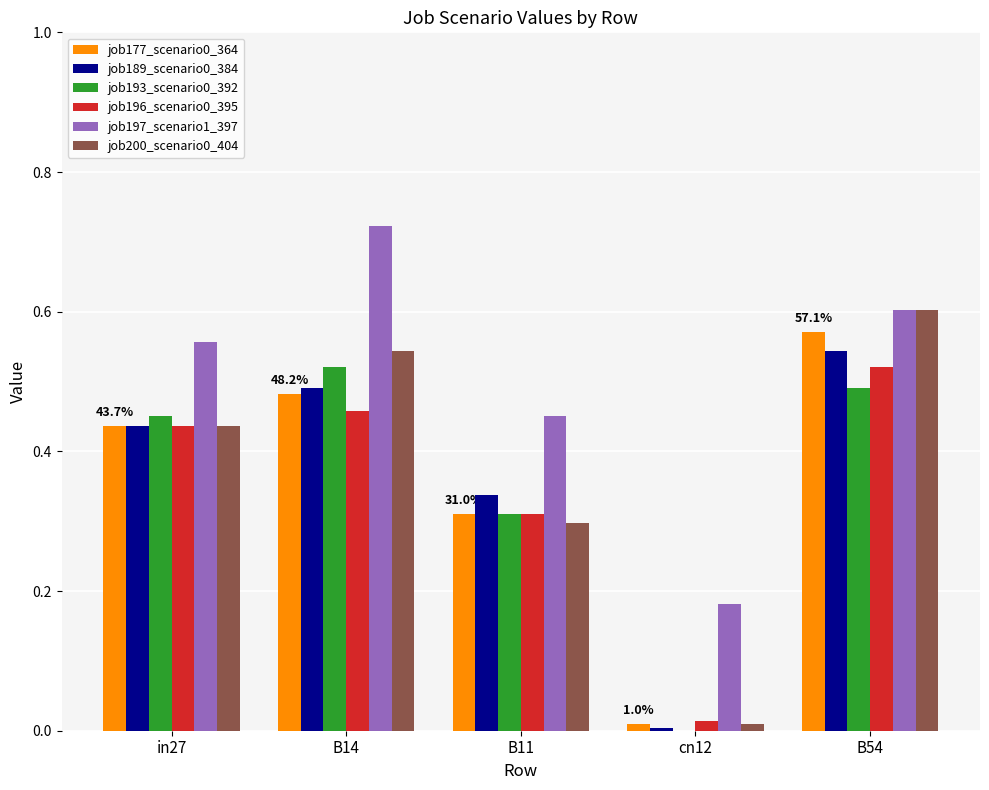

The value of job189_scenario0_384 at B14 is 0.1. True or false?

False